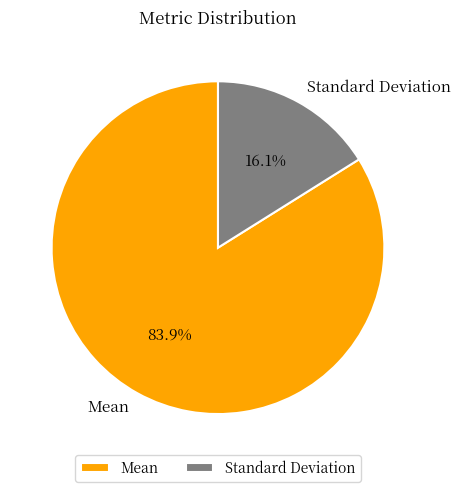

Rank the categories by value from lowest to highest.

Standard Deviation, Mean